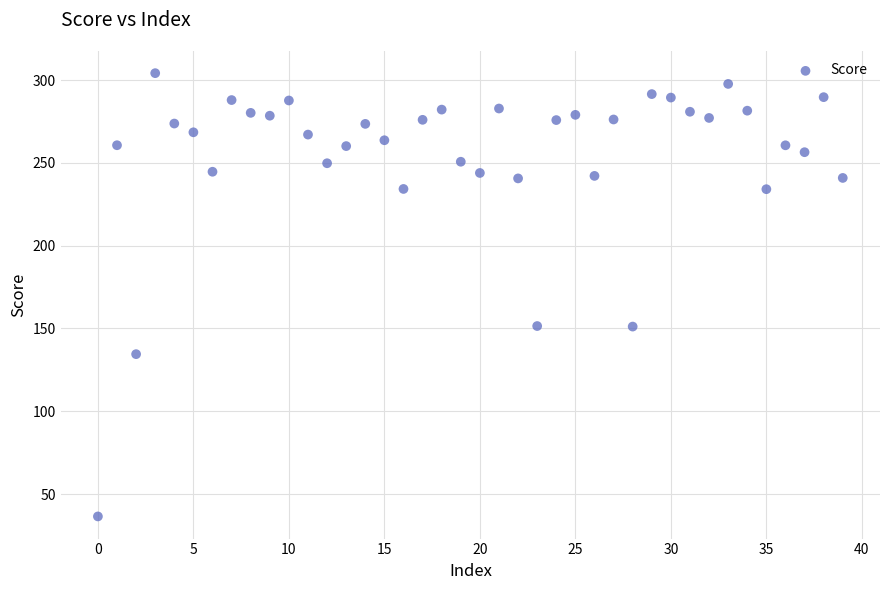

What is the range of Y values (max minus min)?

267.7